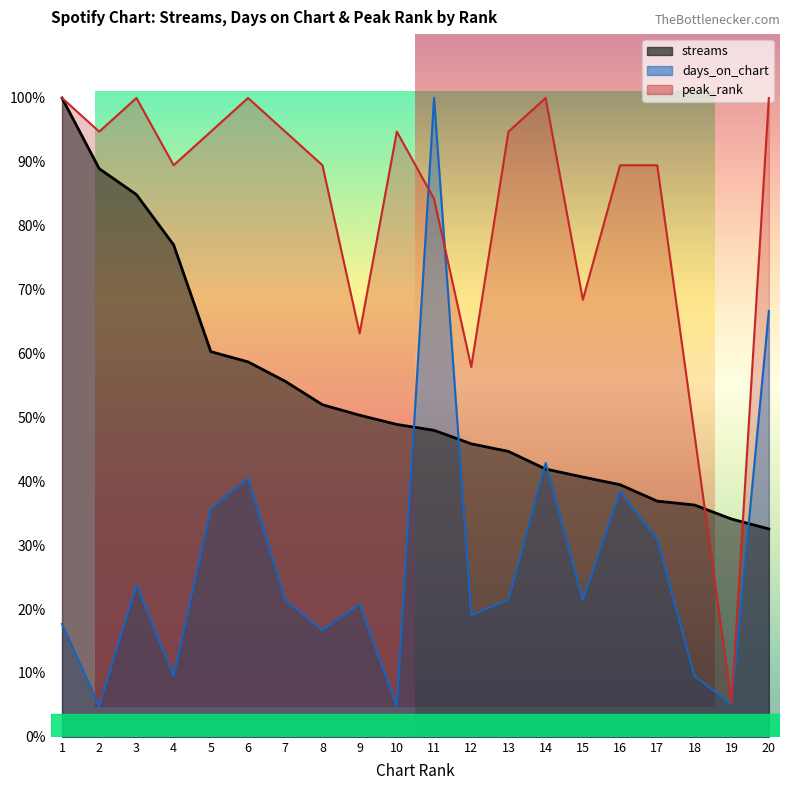

How many data points in peak_rank are less than 94?

10